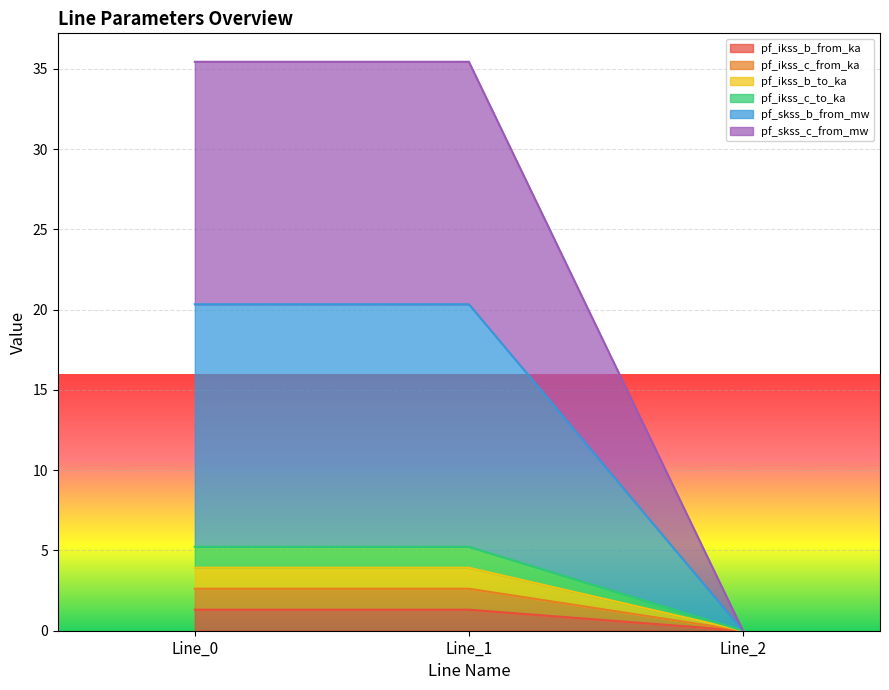

How many values in pf_ikss_b_from_ka are above zero?

2